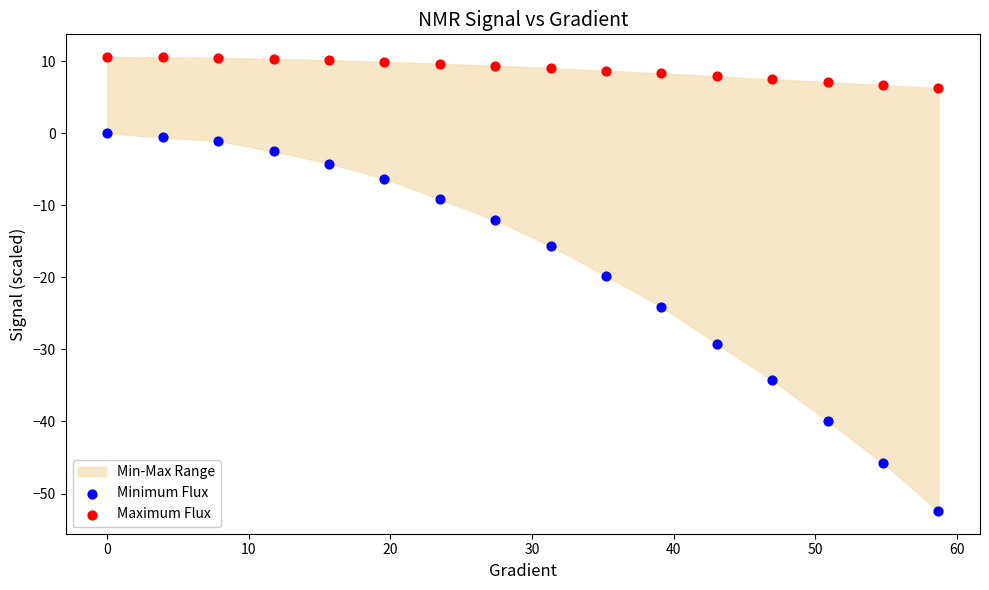

Which series reaches the maximum Y coordinate?

Maximum Flux